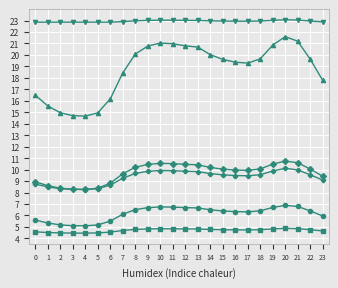

What is the maximum value shown in the chart?

23.1